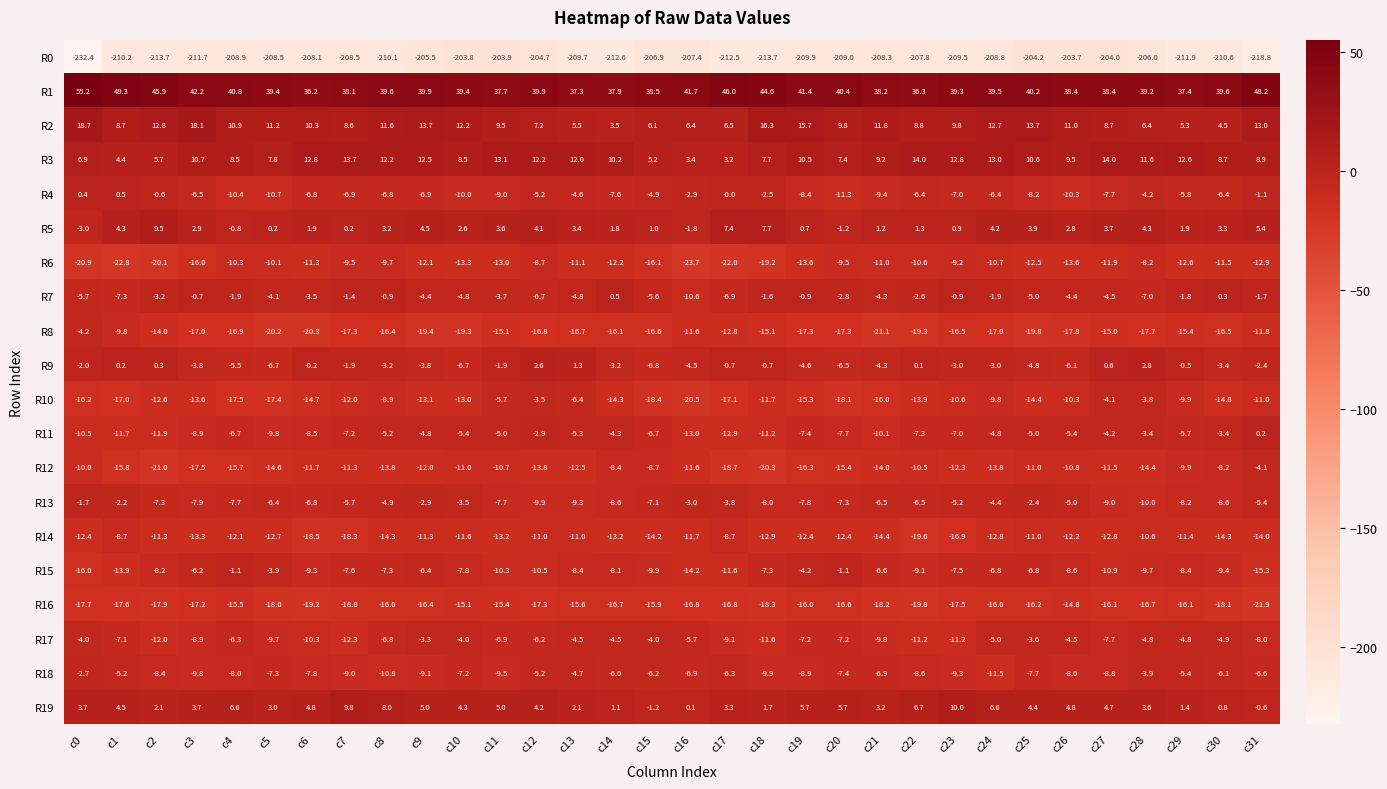

How many distinct data groups are displayed?

20